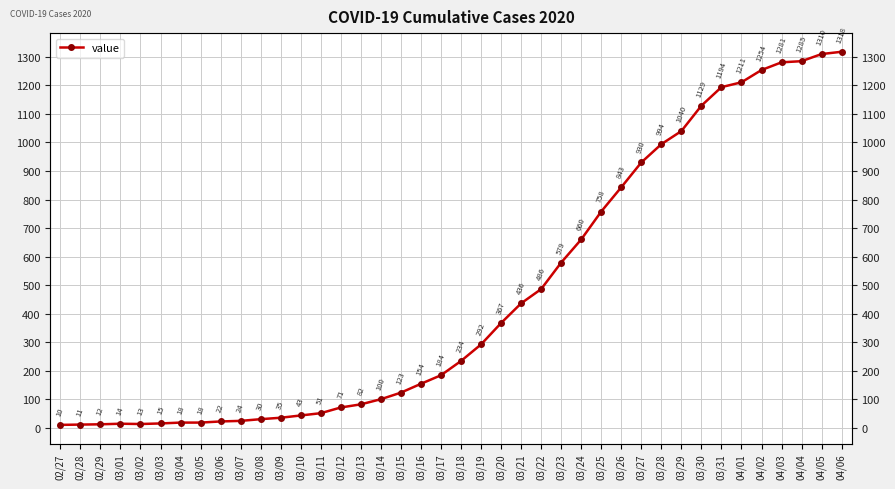

What position from the right is 04/01?

6